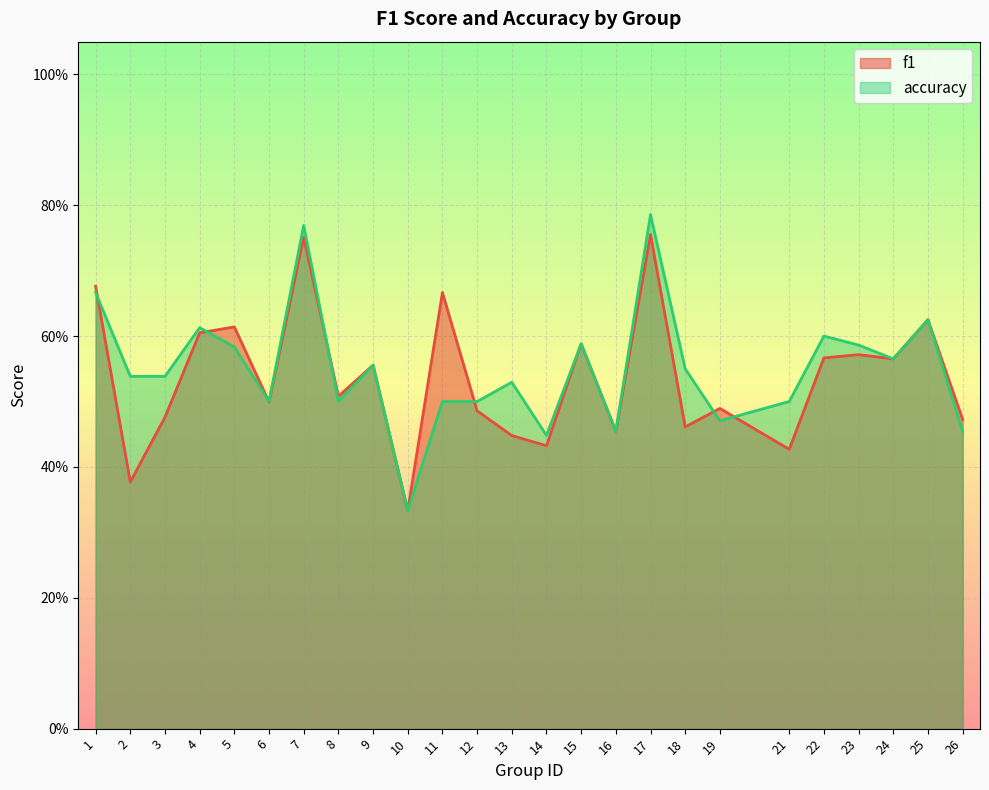

What is the sum of all accuracy values?

13.8